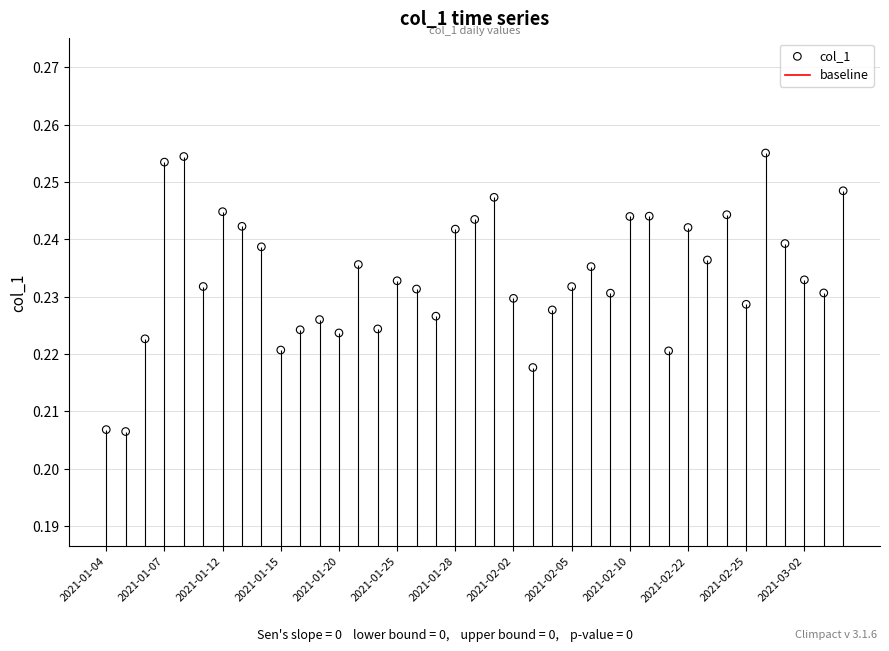

Between 2021-02-22 and 2021-02-25, which is larger?

2021-02-22